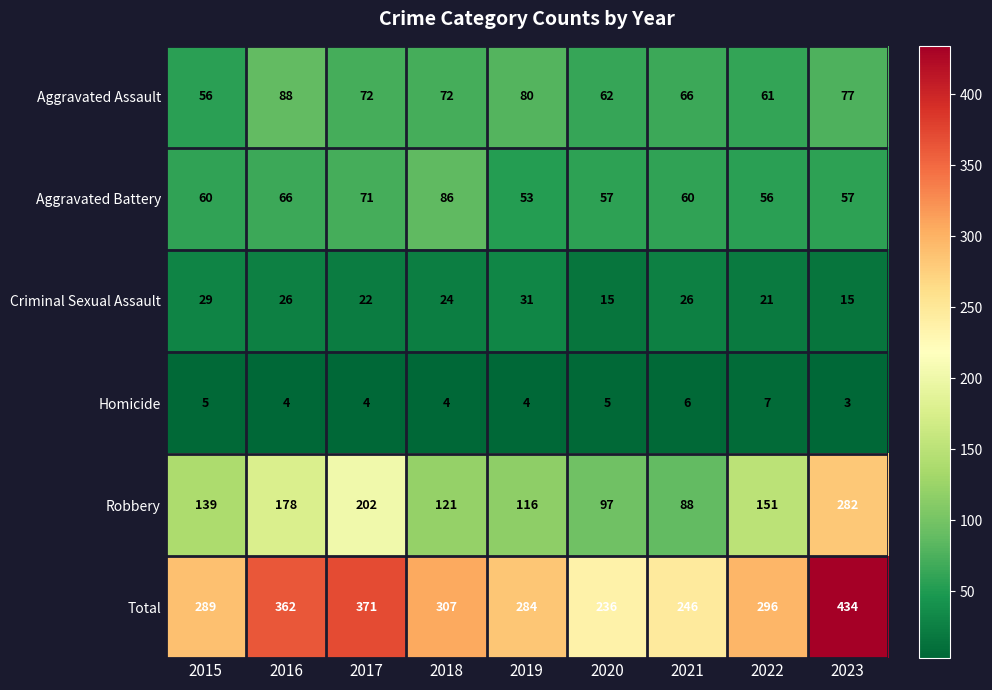

Is it true that Homicide equals 3 at 2023?

True